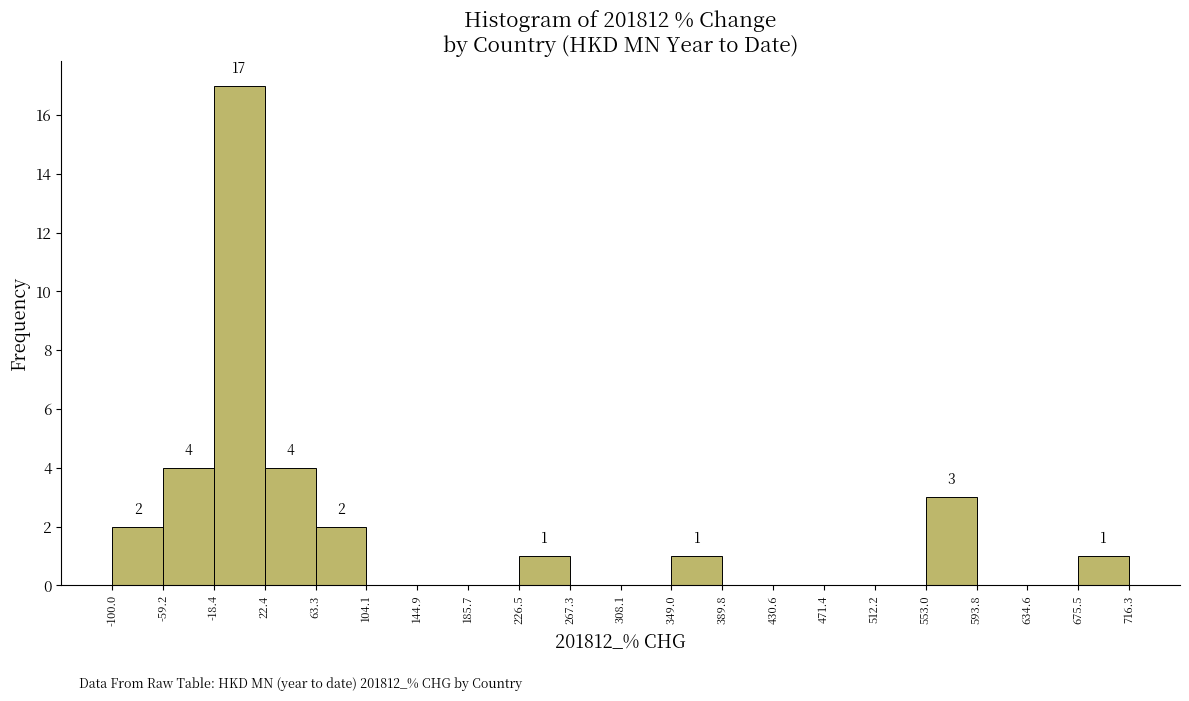

Which range on the x-axis has the tallest bar?

-18.4 to 22.4